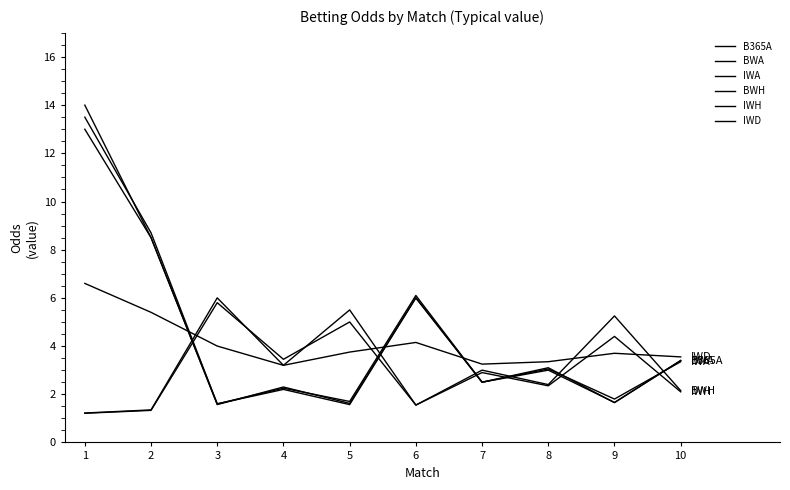

What is the sum of the B365A values at 7 and 4?

4.7